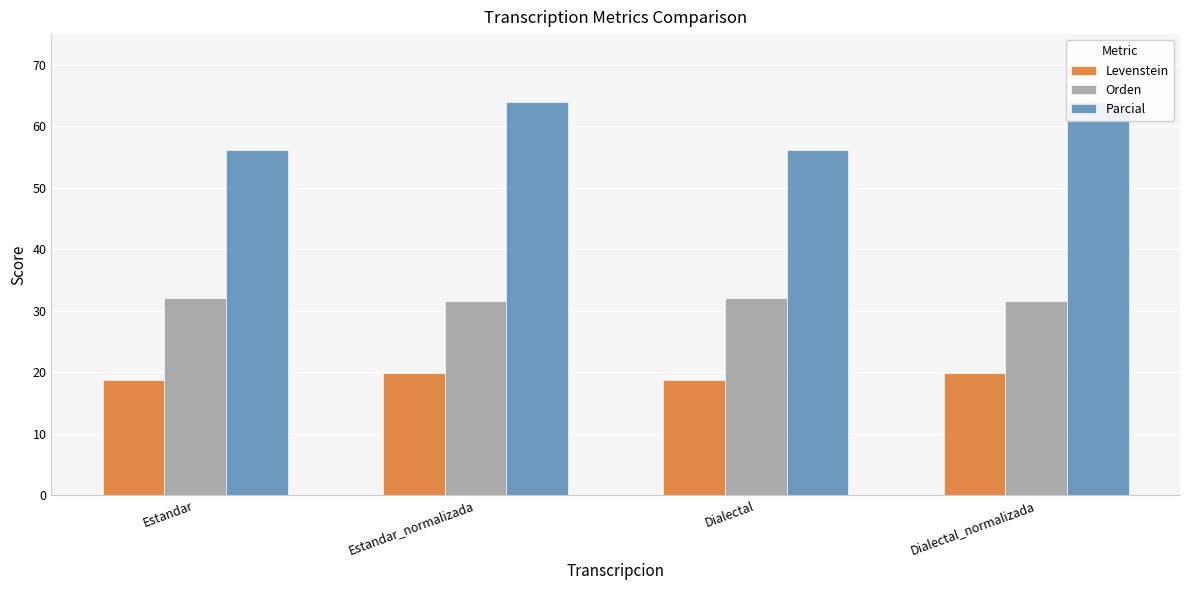

Which label corresponds to the largest value in the chart?

Estandar_normalizada